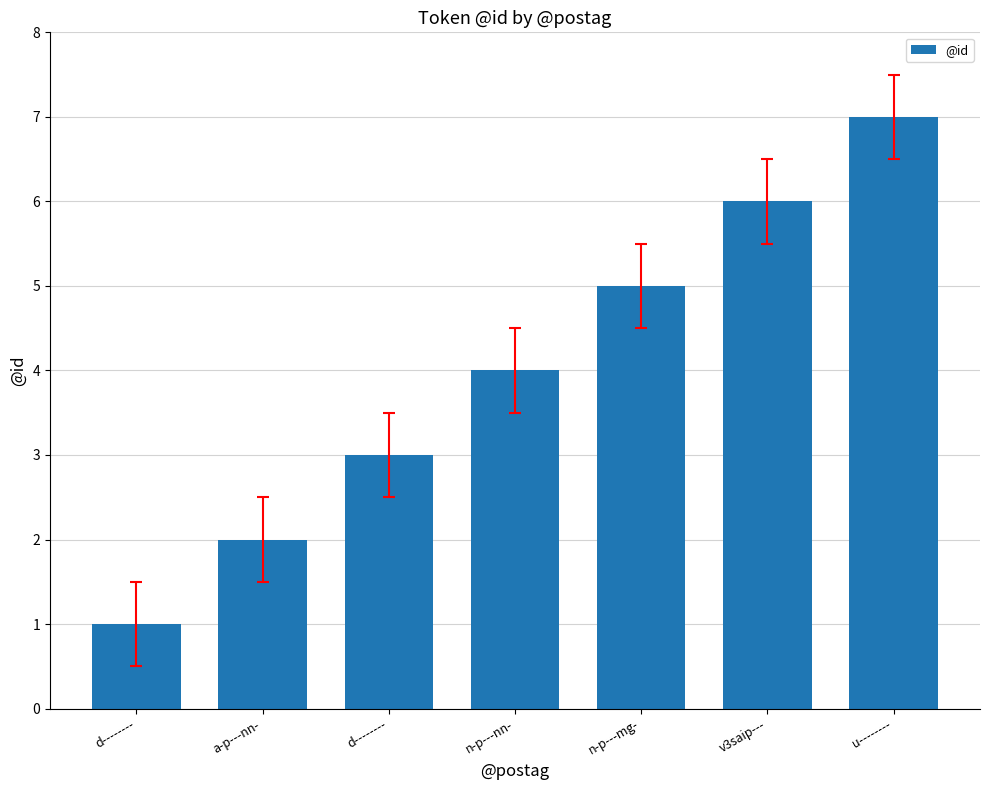

What is the change in value from d-------- to n-p---mg-?

+4